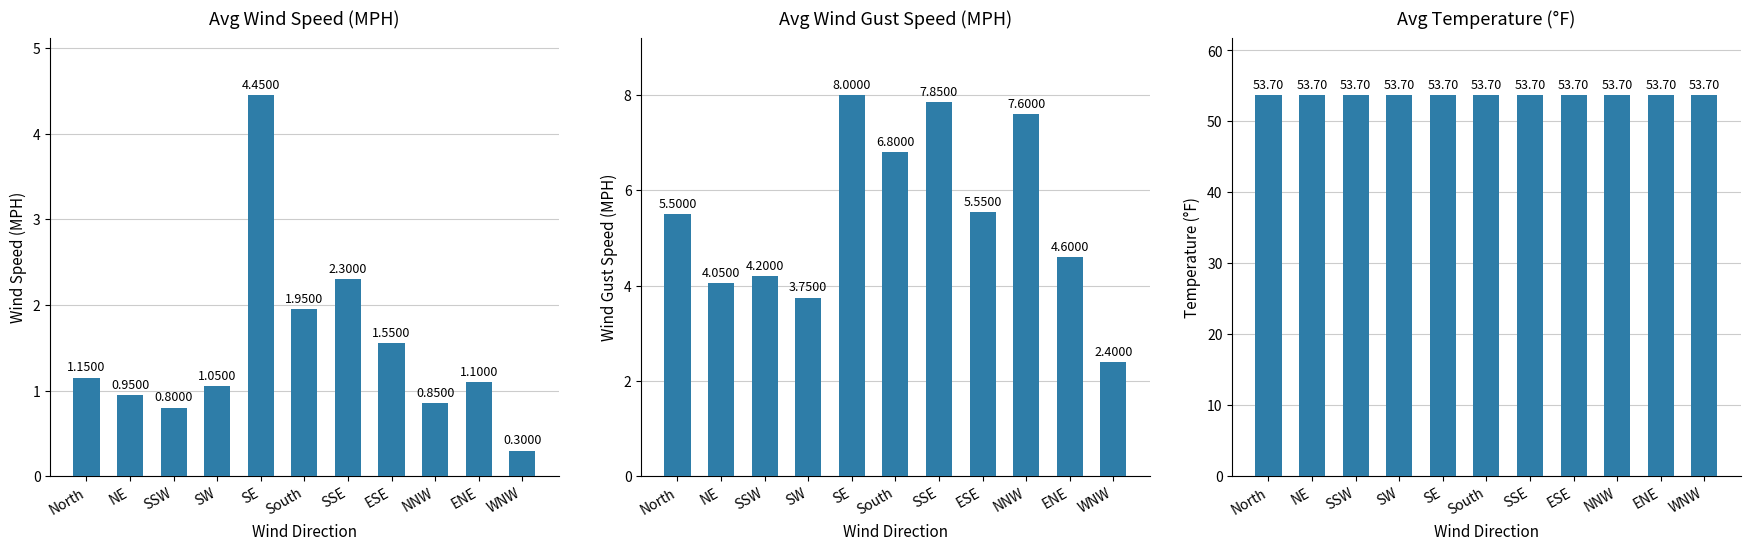

How many values in the AvgWindSpeedMPH series are below 1?

4